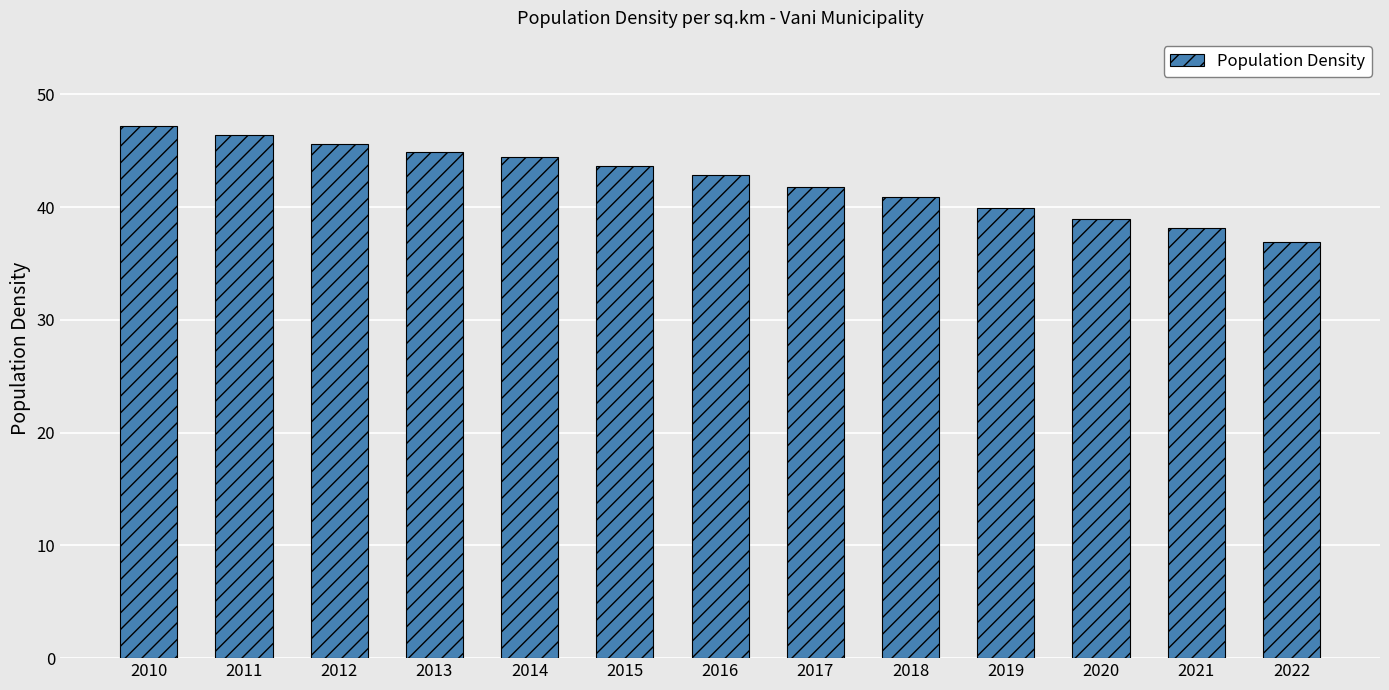

List the labels in order of value, largest first.

2010, 2011, 2012, 2013, 2014, 2015, 2016, 2017, 2018, 2019, 2020, 2021, 2022